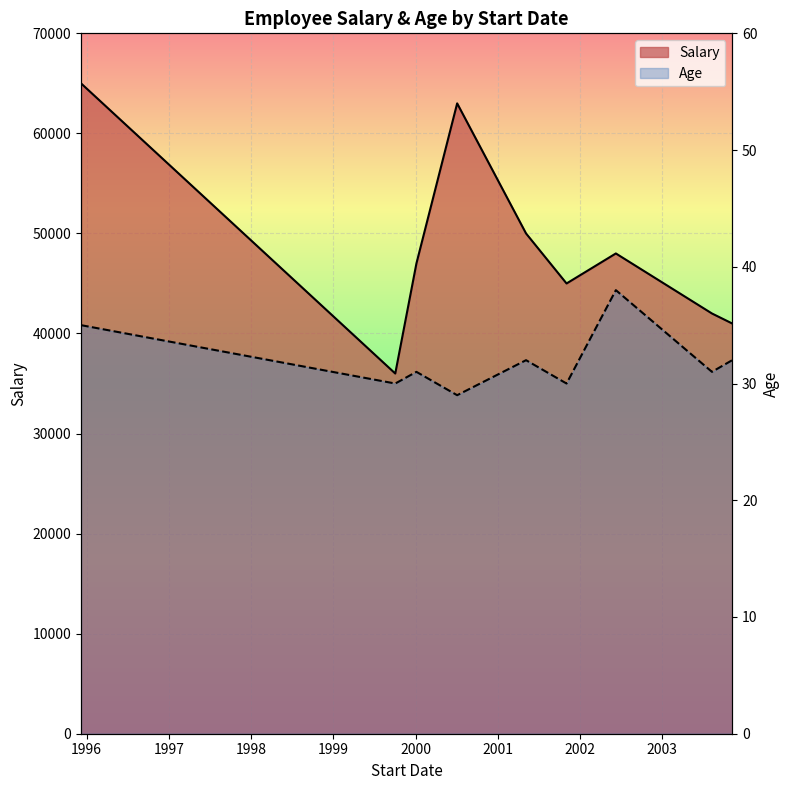

True or false: Salary and Age intersect in this chart.

False